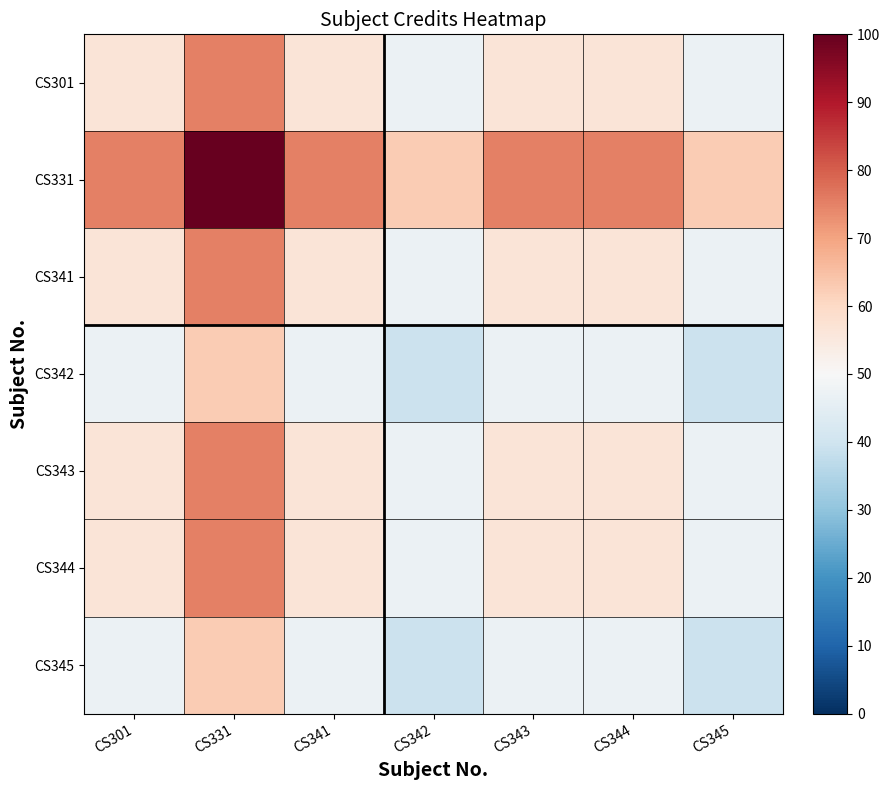

Rank the series by their maximum value, from lowest to highest.

CS342, CS345, CS301, CS341, CS343, CS344, CS331